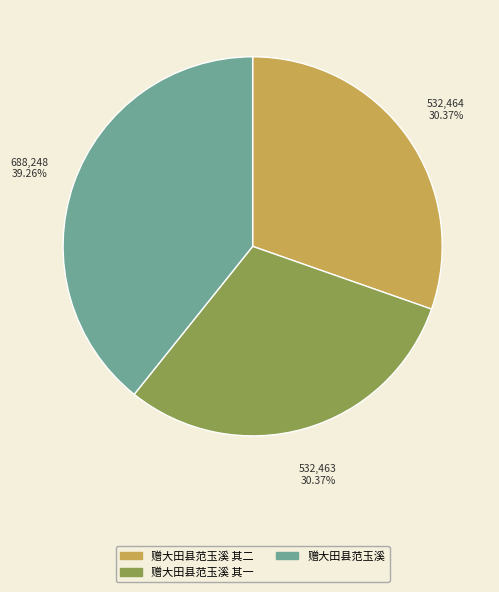

Count the number of slices in the pie.

3